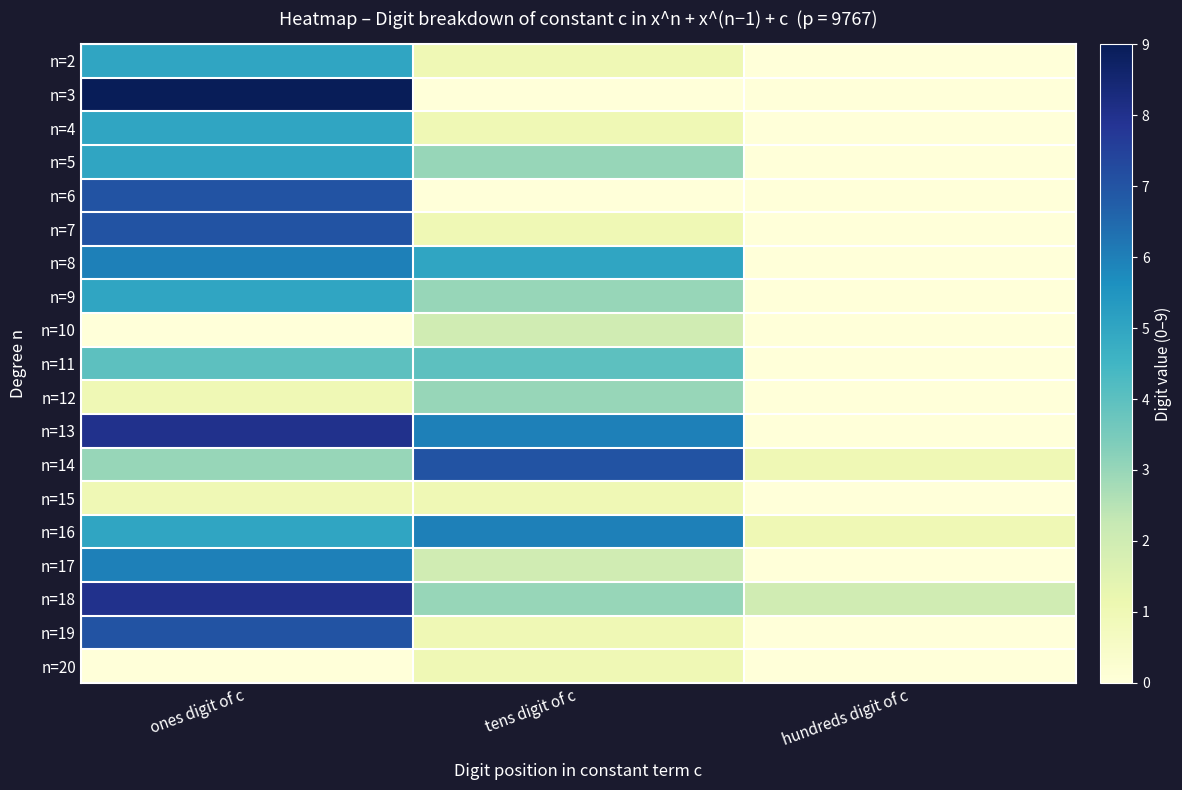

Reading right to left, transcribe all the data shown in this chart.

n=2: hundreds digit of c=0	tens digit of c=1	ones digit of c=5
n=3: hundreds digit of c=0	tens digit of c=0	ones digit of c=9
n=4: hundreds digit of c=0	tens digit of c=1	ones digit of c=5
n=5: hundreds digit of c=0	tens digit of c=3	ones digit of c=5
n=6: hundreds digit of c=0	tens digit of c=0	ones digit of c=7
n=7: hundreds digit of c=0	tens digit of c=1	ones digit of c=7
n=8: hundreds digit of c=0	tens digit of c=5	ones digit of c=6
n=9: hundreds digit of c=0	tens digit of c=3	ones digit of c=5
n=10: hundreds digit of c=0	tens digit of c=2	ones digit of c=0
n=11: hundreds digit of c=0	tens digit of c=4	ones digit of c=4
n=12: hundreds digit of c=0	tens digit of c=3	ones digit of c=1
n=13: hundreds digit of c=0	tens digit of c=6	ones digit of c=8
n=14: hundreds digit of c=1	tens digit of c=7	ones digit of c=3
n=15: hundreds digit of c=0	tens digit of c=1	ones digit of c=1
n=16: hundreds digit of c=1	tens digit of c=6	ones digit of c=5
n=17: hundreds digit of c=0	tens digit of c=2	ones digit of c=6
n=18: hundreds digit of c=2	tens digit of c=3	ones digit of c=8
n=19: hundreds digit of c=0	tens digit of c=1	ones digit of c=7
n=20: hundreds digit of c=0	tens digit of c=1	ones digit of c=0